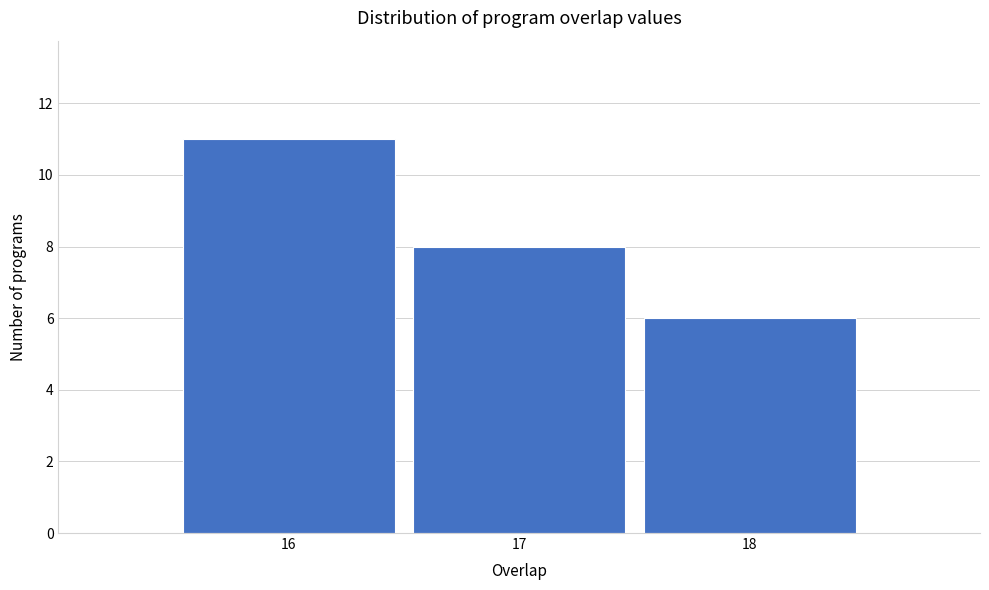

Over which range of the x-axis is the bar tallest?

15.5 to 16.5